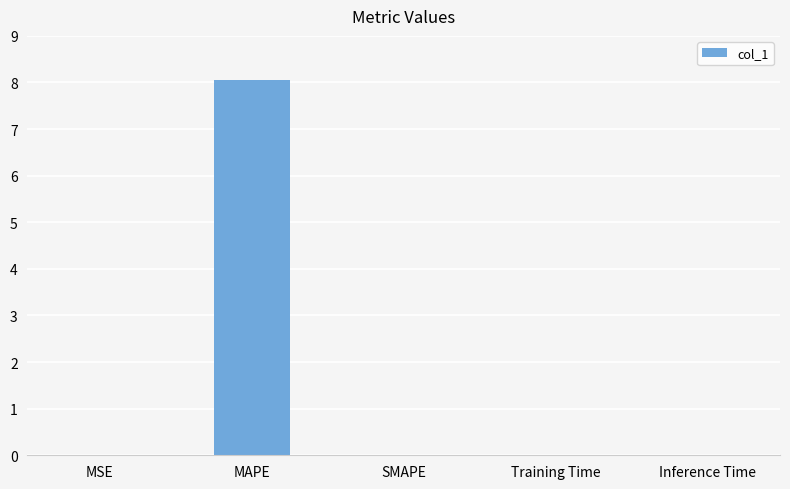

Count the number of categories in the chart.

5